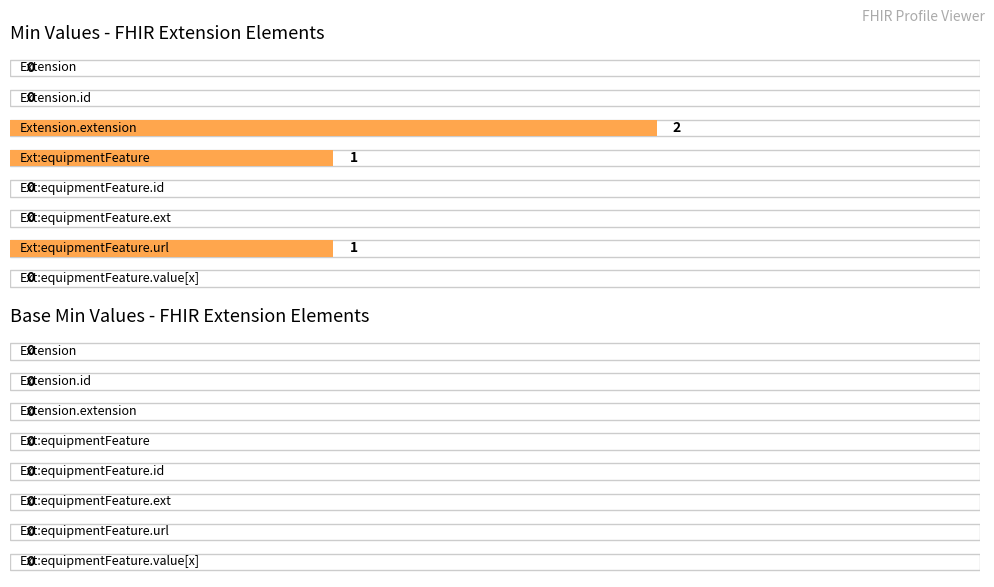

At which category does the chart reach its peak across all series?

Extension.extension